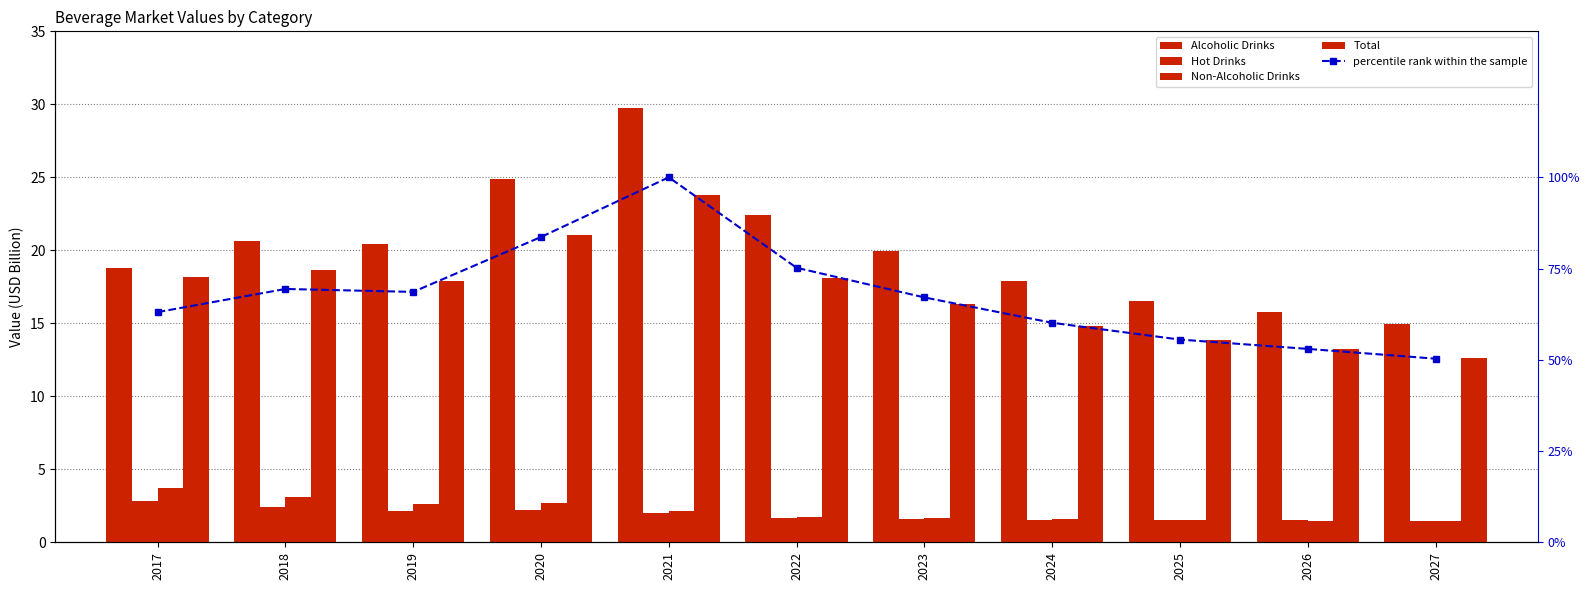

Is it true that Non-Alcoholic Drinks equals 3.7 at 2017?

True